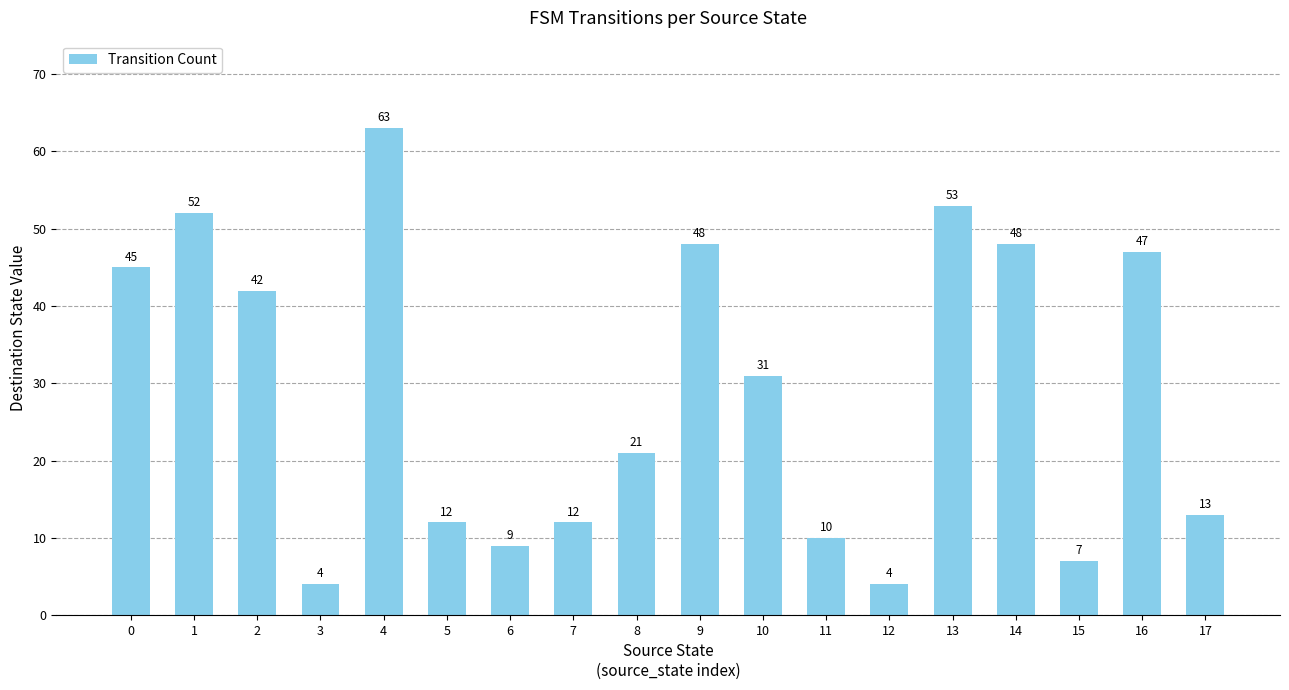

What is the value of the 8th bar from the left?

12